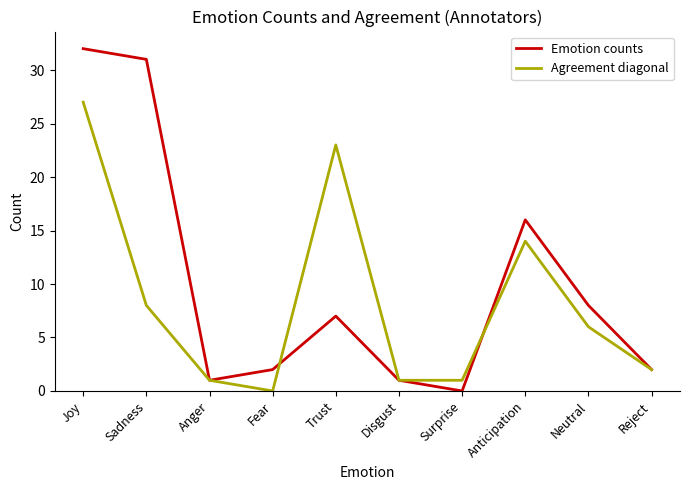

How many lines are shown in the chart?

2